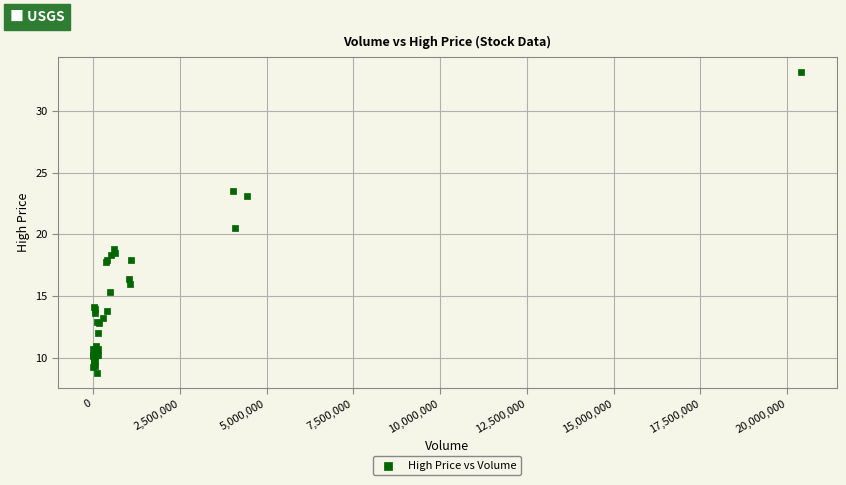

What Y value in the scatter plot is closest to 20?

20.5